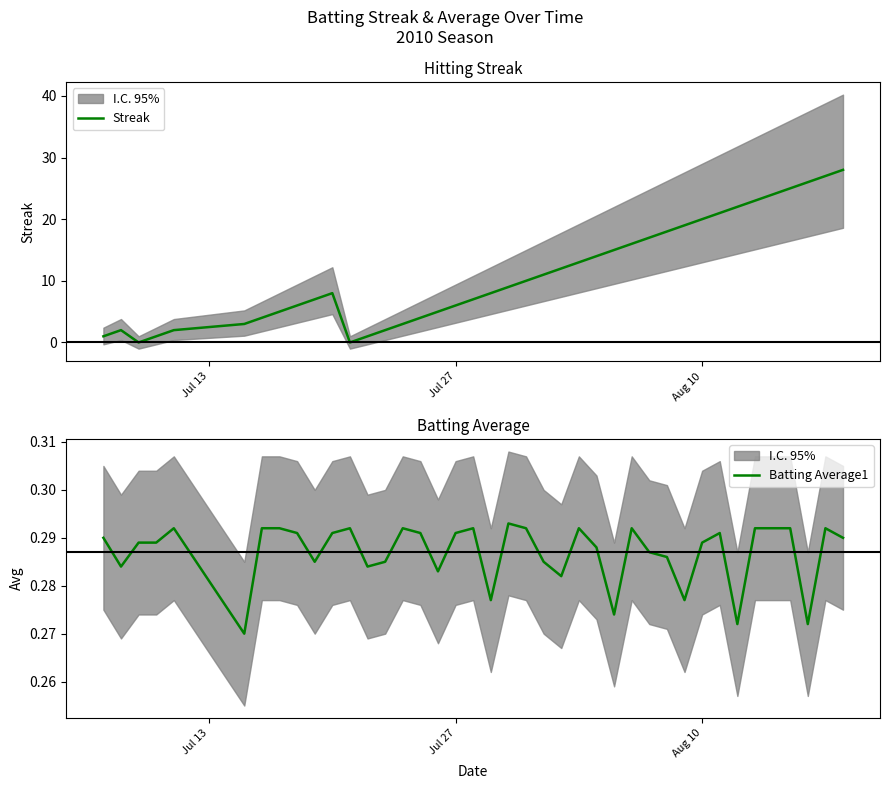

Between which two adjacent categories do Batting Average1 and Streak first intersect?

Jul 27 and Aug 10